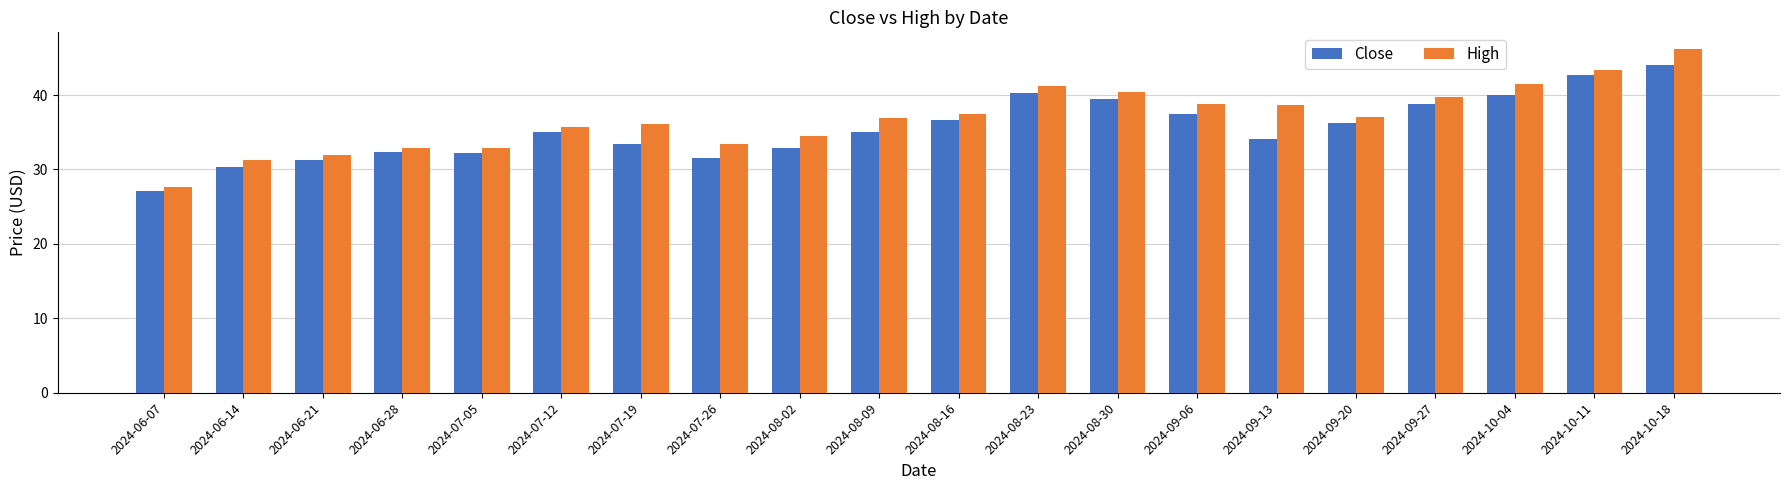

How many series are shown in this chart?

2